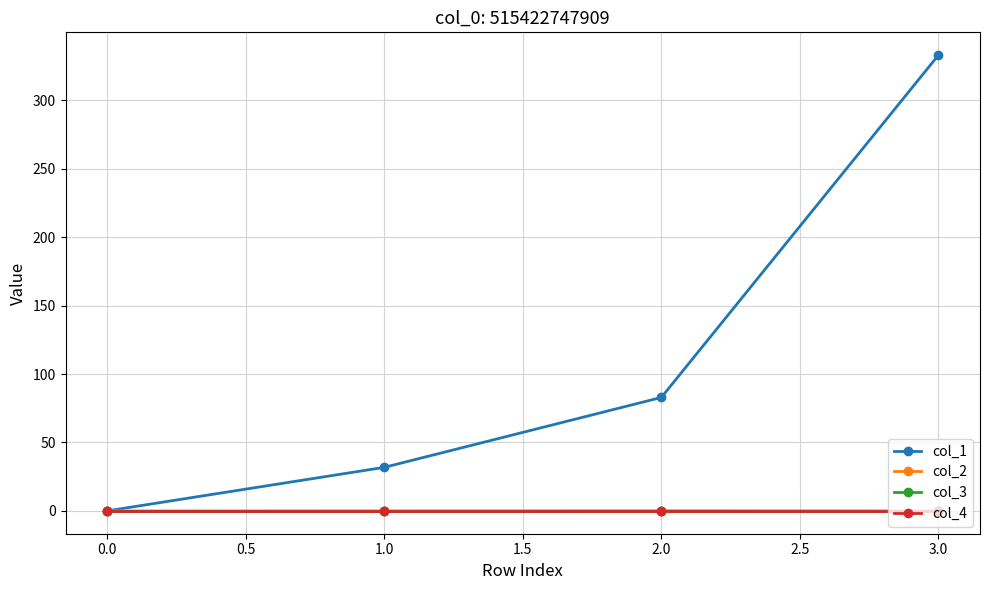

True or false: col_2 and col_1 cross at least once.

False